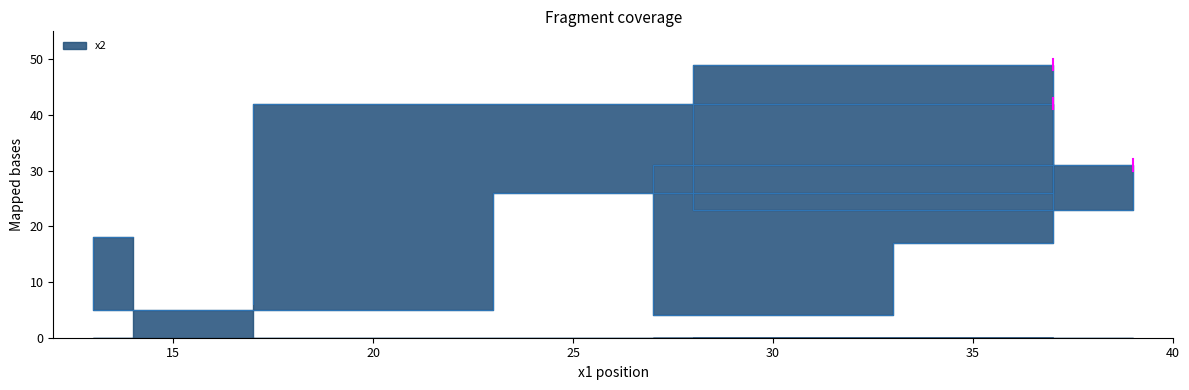

What is the difference between the maximum and minimum values?

45